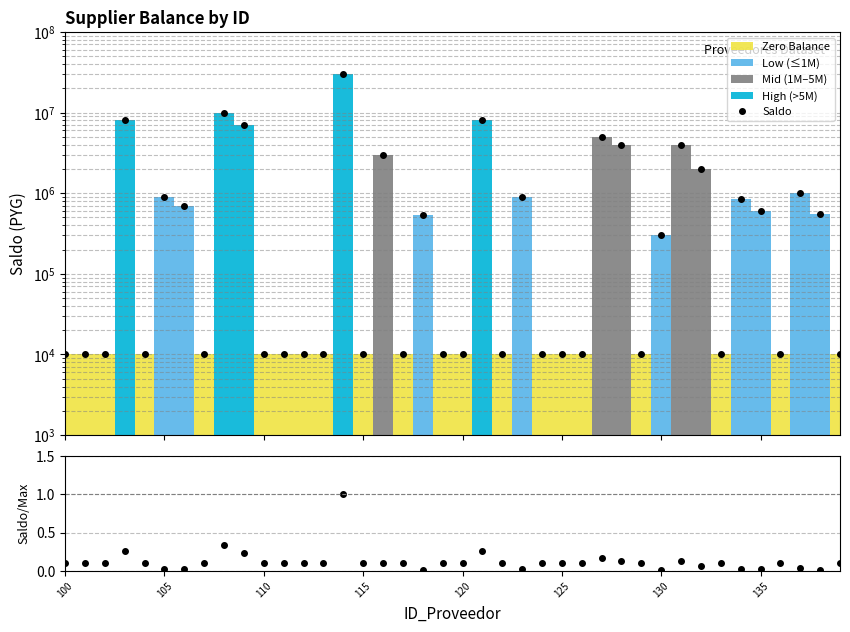

What is the average value of the Saldo series?

2189250.0